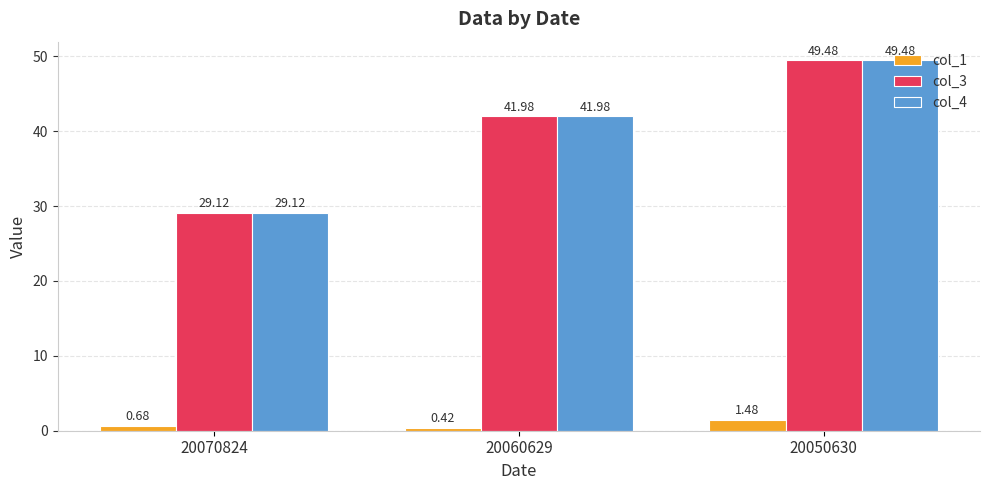

At how many categories does at least one series exceed 13?

3